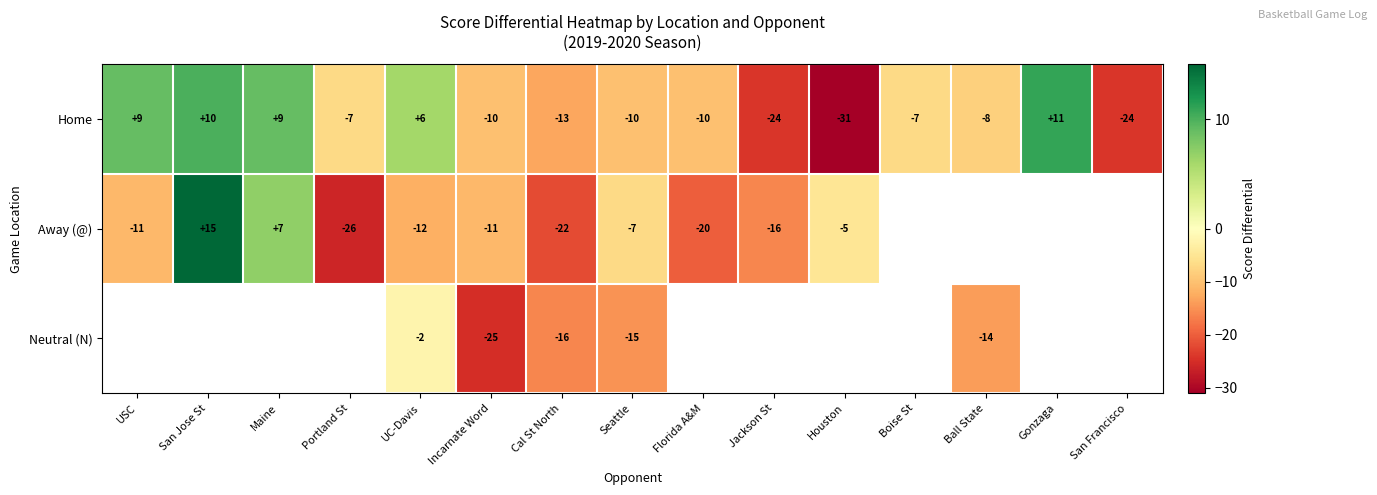

Where does the Home series first go above -8?

USC